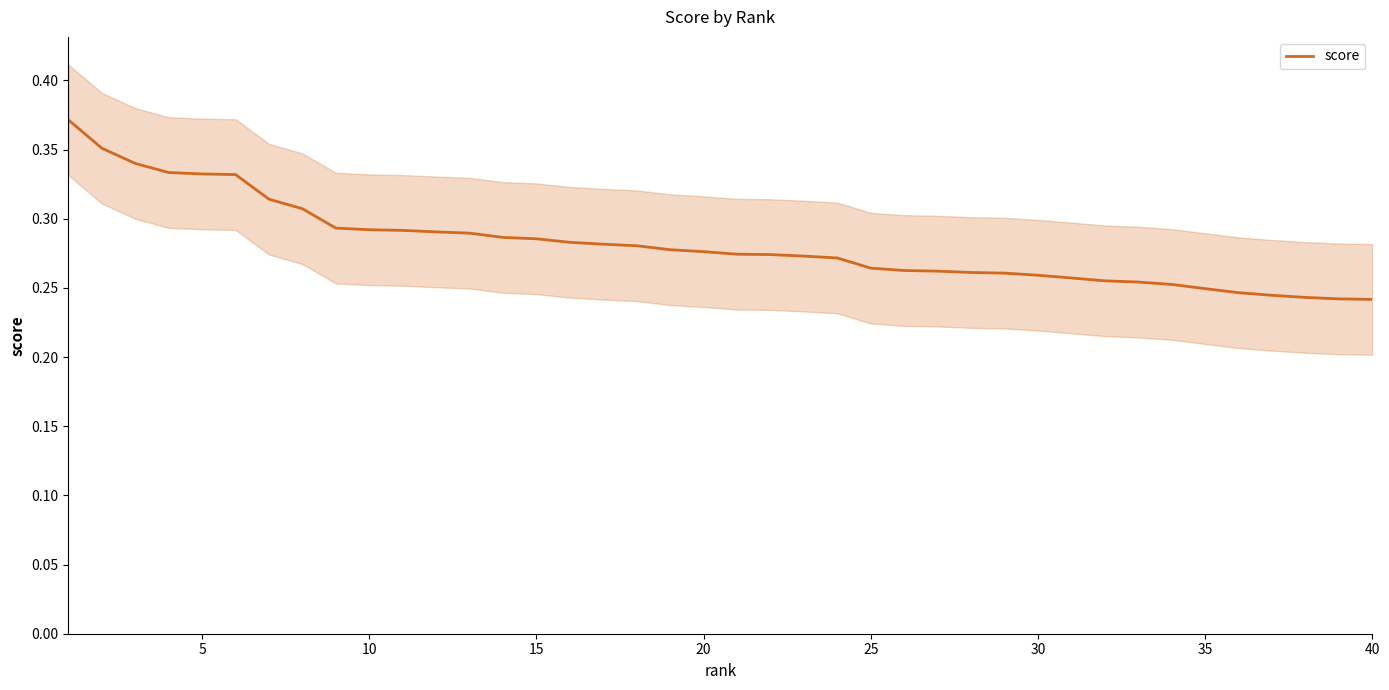

At which category does the chart reach its minimum across all series?

40